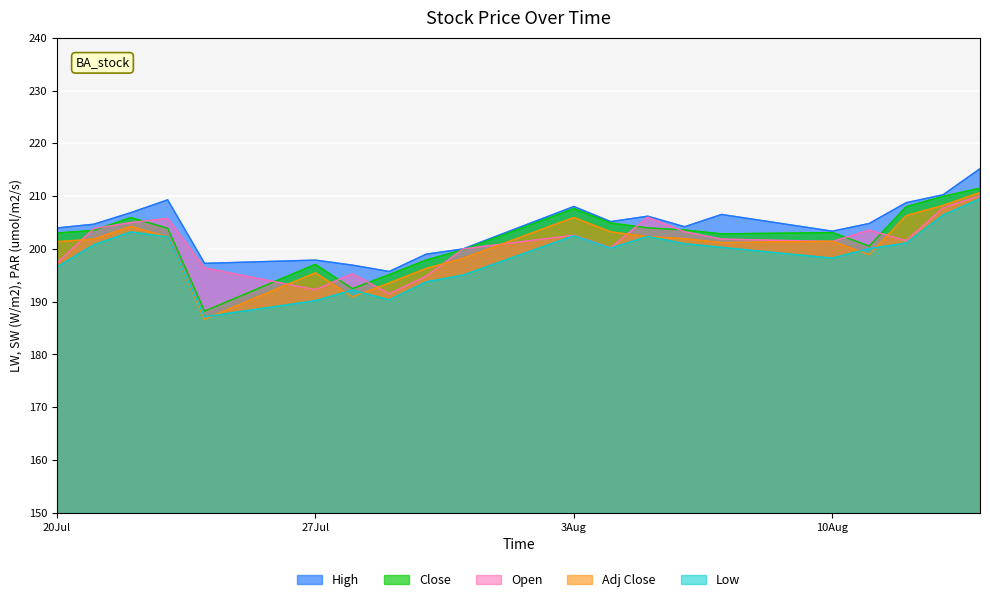

What is the maximum value shown in the chart?

215.2